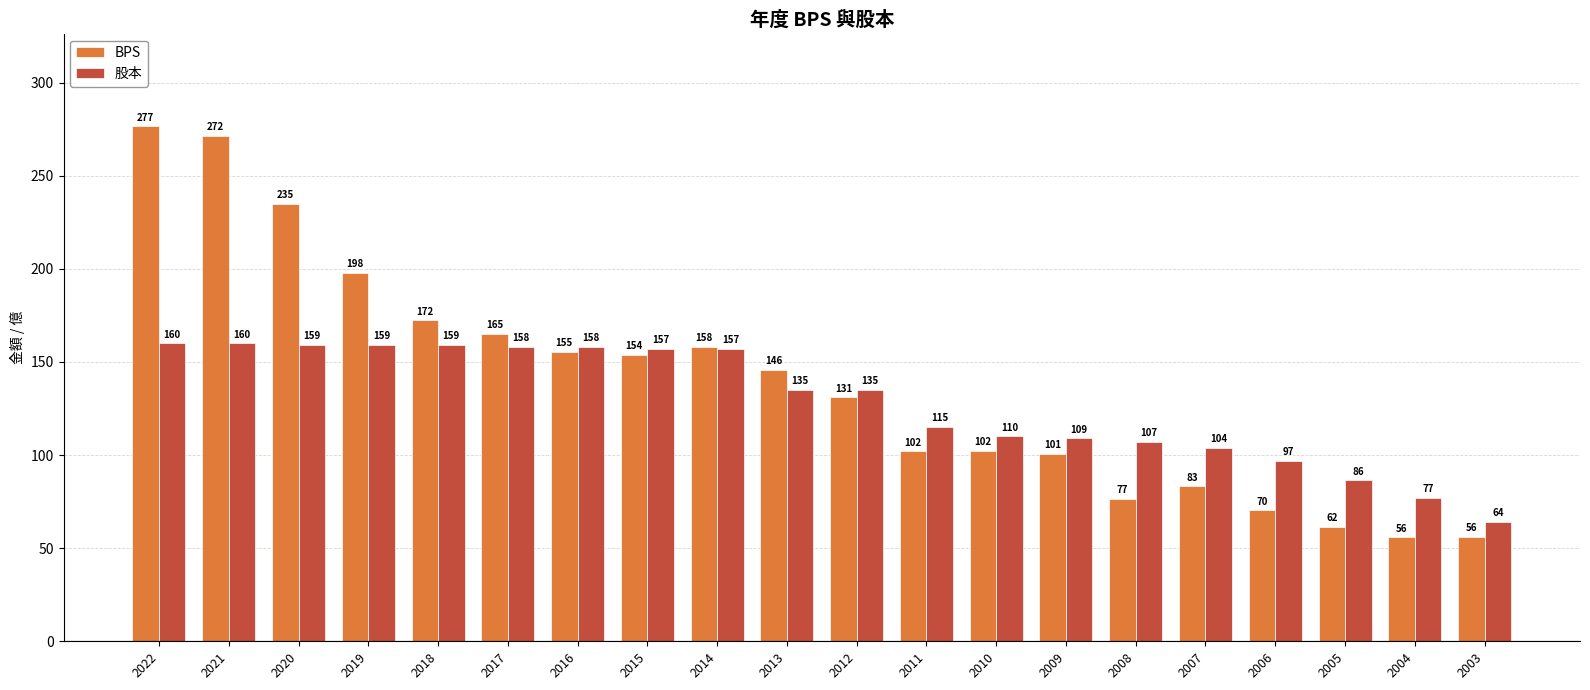

At how many categories does at least one series exceed 272?

1